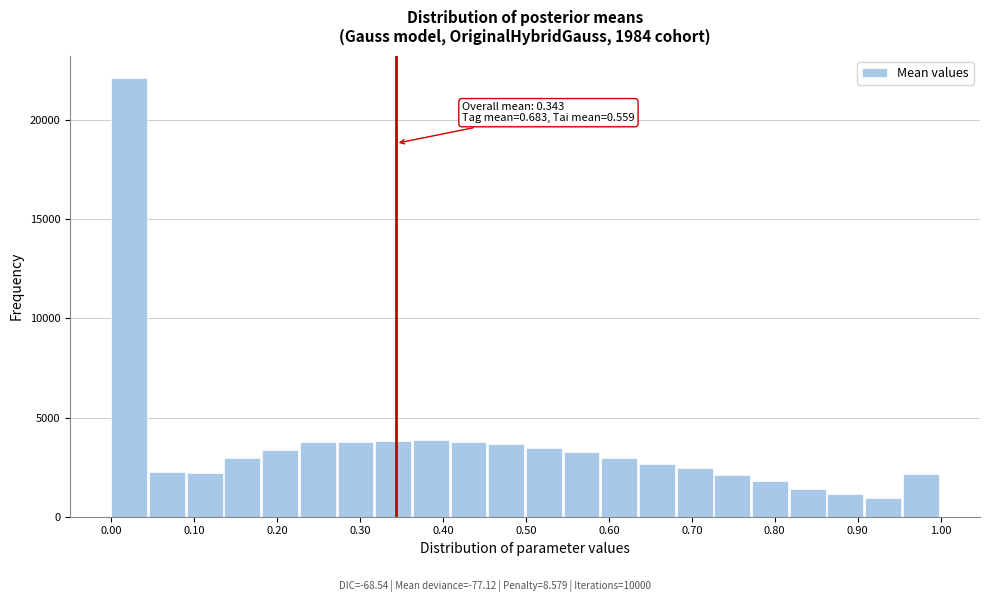

Which range on the x-axis has the tallest bar?

0.00 to 0.05